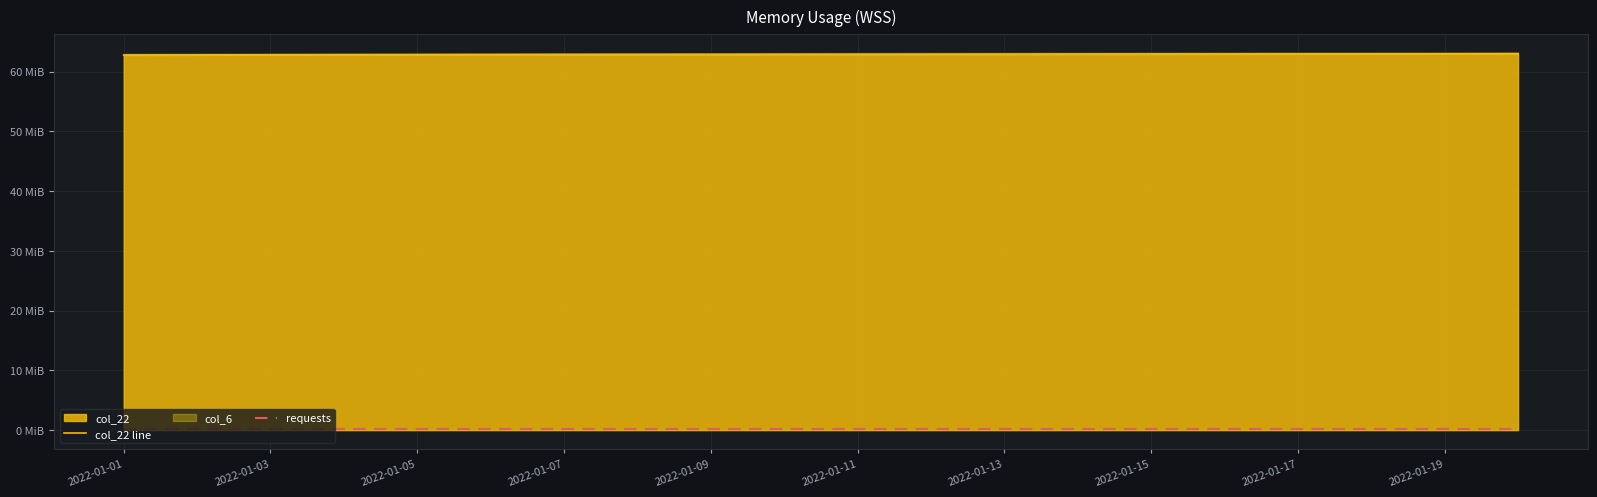

What is the sum of the col_22 line values at 2022-01-15 and 2022-01-05?

125.7